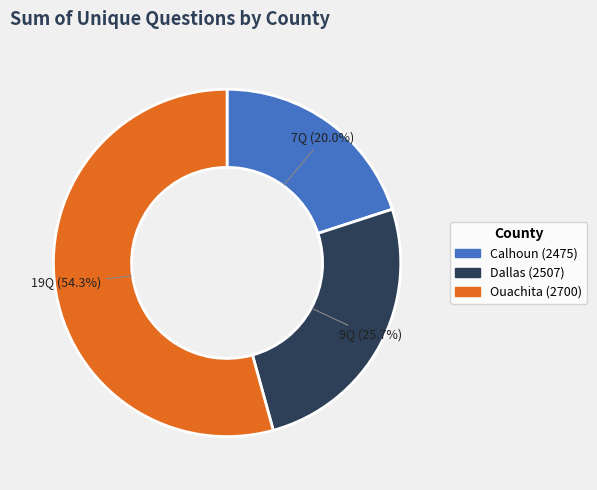

Rank the categories by value from highest to lowest.

Ouachita (2700), Dallas (2507), Calhoun (2475)